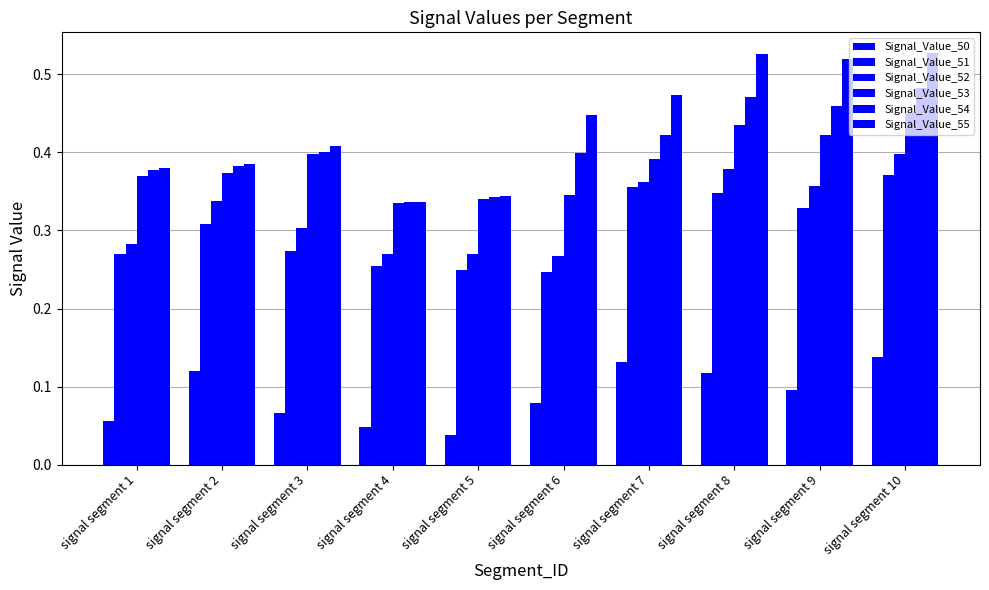

Reading left to right, list all the values displayed in this chart.

Signal_Value_50: 0.1	0.1	0.1	0.0	0.0	0.1	0.1	0.1	0.1	0.1
Signal_Value_51: 0.3	0.3	0.3	0.3	0.2	0.2	0.4	0.3	0.3	0.4
Signal_Value_52: 0.3	0.3	0.3	0.3	0.3	0.3	0.4	0.4	0.4	0.4
Signal_Value_53: 0.4	0.4	0.4	0.3	0.3	0.3	0.4	0.4	0.4	0.5
Signal_Value_54: 0.4	0.4	0.4	0.3	0.3	0.4	0.4	0.5	0.5	0.5
Signal_Value_55: 0.4	0.4	0.4	0.3	0.3	0.4	0.5	0.5	0.5	0.5